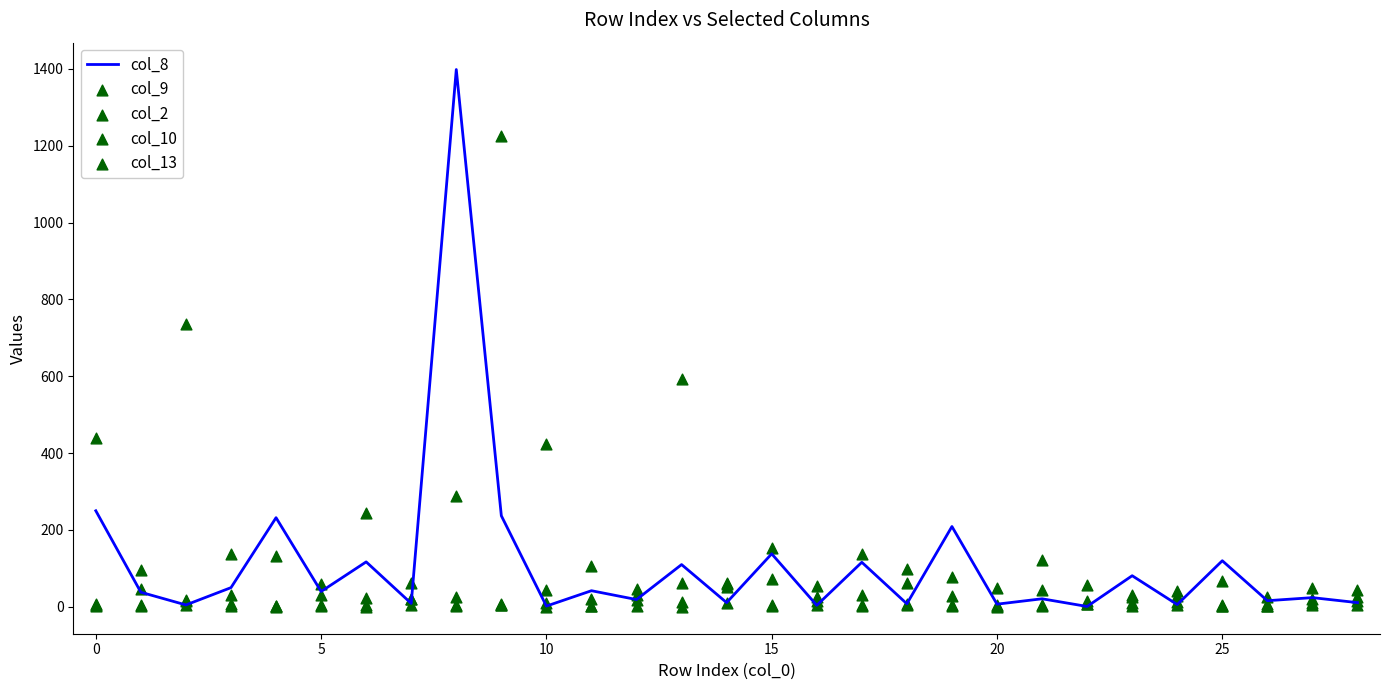

What is the total value across all series at 25?

387